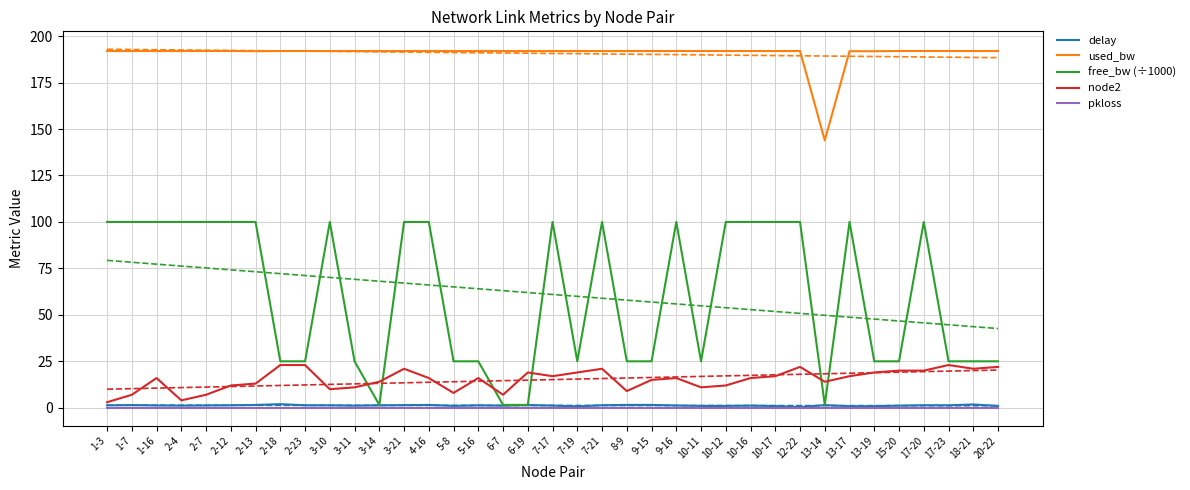

Is it true that delay equals 1.5 at 2-13?

True